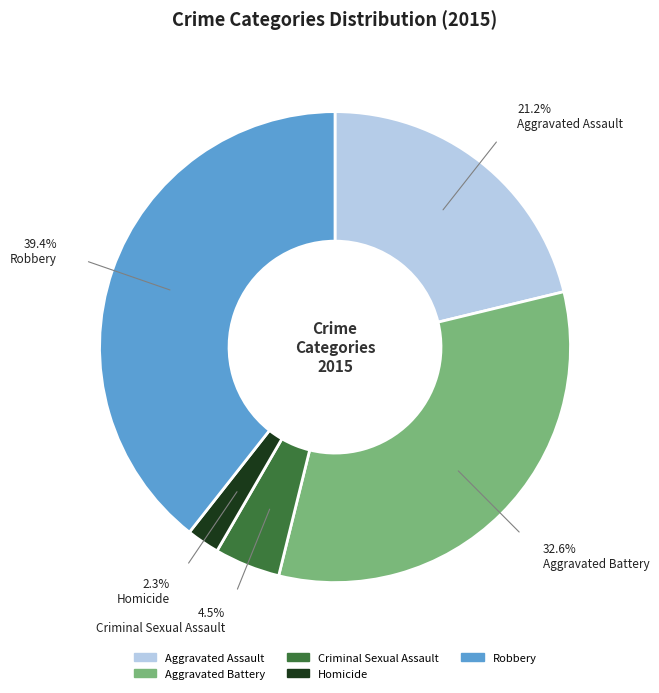

To the nearest percent, what is the combined percentage of Homicide and Robbery?

42%